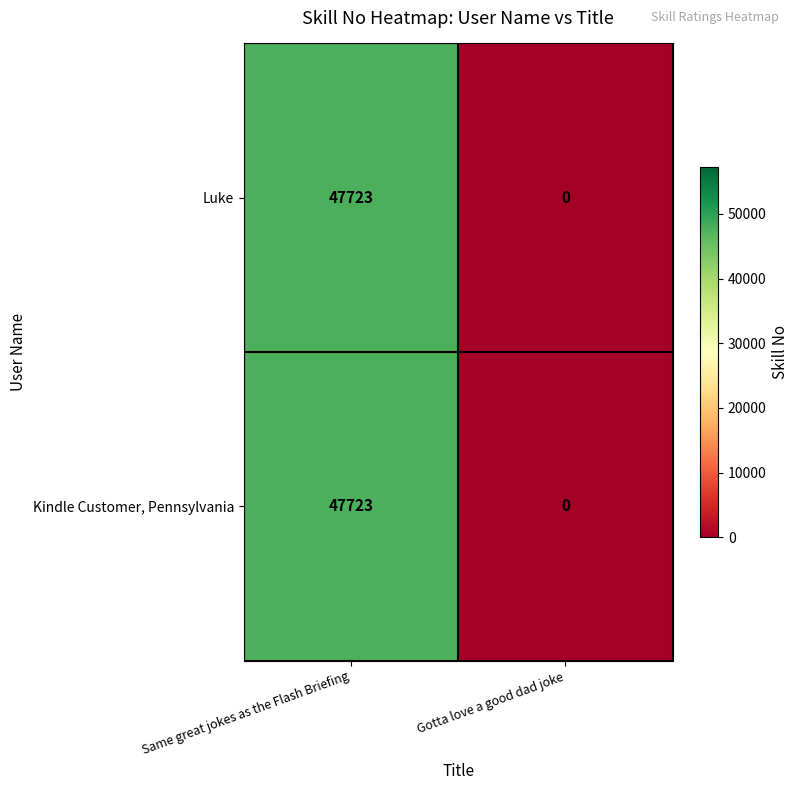

Rank the categories by Kindle Customer, Pennsylvania value from lowest to highest.

Gotta love a good dad joke, Same great jokes as the Flash Briefing